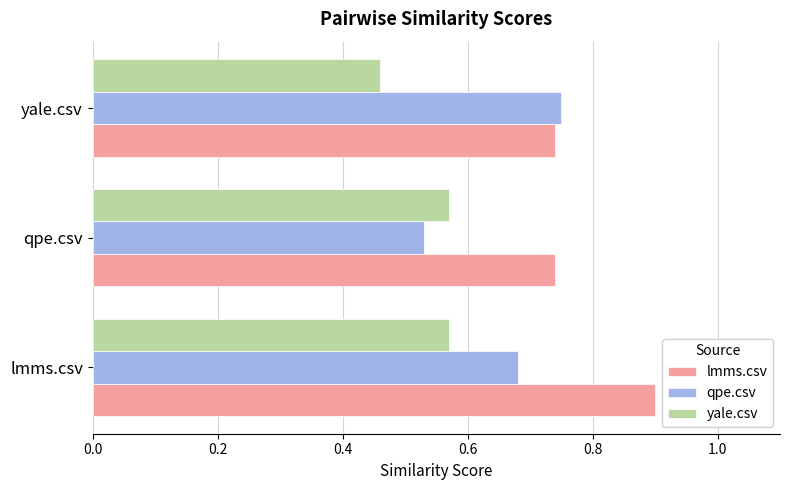

What is the greatest value displayed?

0.9